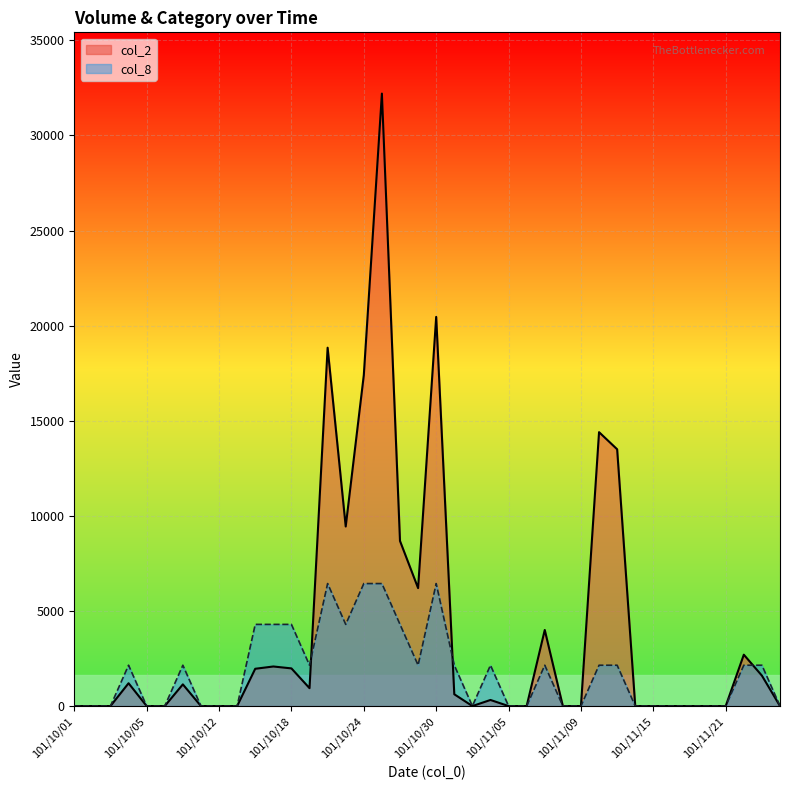

Reading left to right, transcribe all the data shown in this chart.

col_2: 0.0	0.0	0.0	1200.0	0.0	0.0	1140.0	0.0	0.0	0.0	1960.0	2080.0	1980.0	940.0	18840.0	9440.0	17400.0	32200.0	8680.0	6200.0	20460.0	620.0	0.0	320.0	0.0	0.0	4000.0	0.0	0.0	14400.0	13500.0	0.0	0.0	0.0	0.0	0.0	0.0	2700.0	1600.0	0.0
col_8: 0.0	0.0	0.0	2146.7	0.0	0.0	2146.7	0.0	0.0	0.0	4293.3	4293.3	4293.3	2146.7	6440.0	4293.3	6440.0	6440.0	4293.3	2146.7	6440.0	2146.7	0.0	2146.7	0.0	0.0	2146.7	0.0	0.0	2146.7	2146.7	0.0	0.0	0.0	0.0	0.0	0.0	2146.7	2146.7	0.0